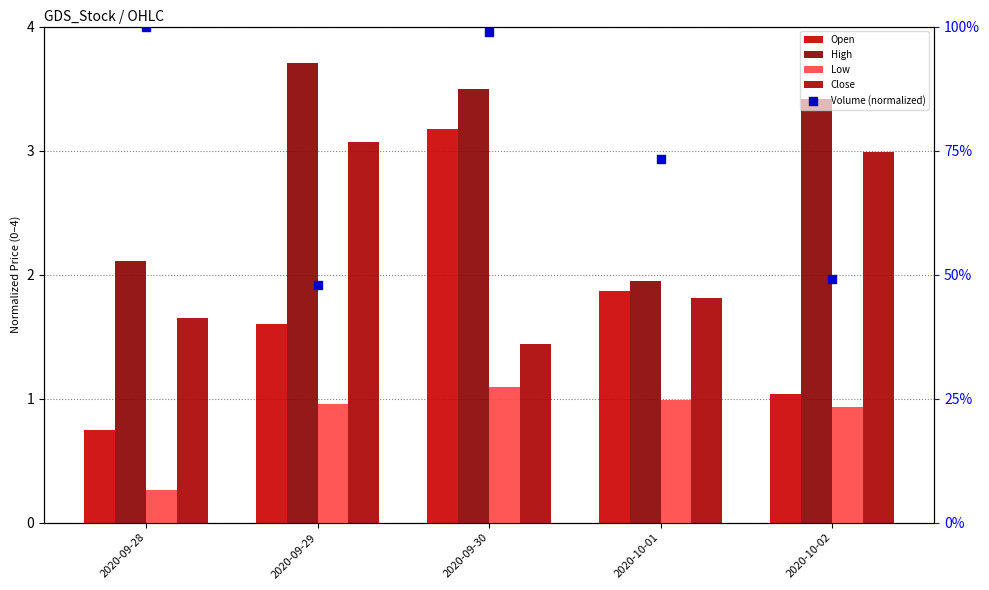

What are all the series names shown in the legend?

Open, High, Low, Close, Volume (normalized)